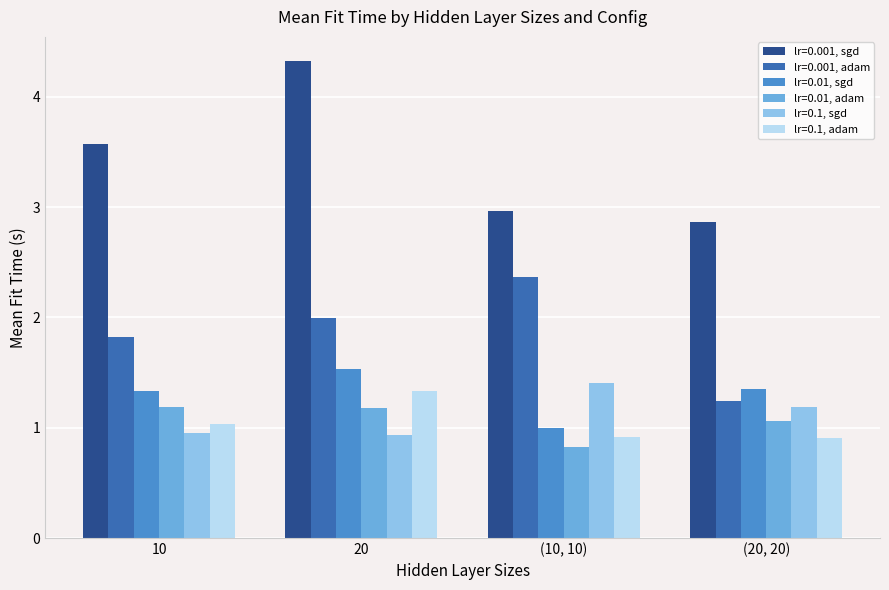

Rank the series by their maximum value, from lowest to highest.

lr=0.01, adam, lr=0.1, adam, lr=0.1, sgd, lr=0.01, sgd, lr=0.001, adam, lr=0.001, sgd